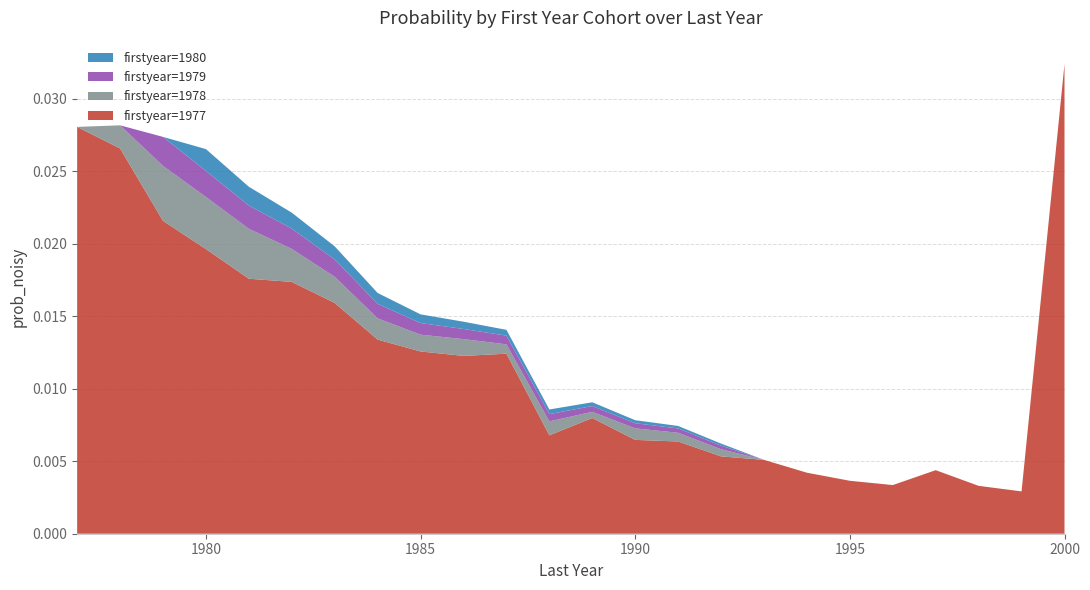

At which category is the sum across all series the highest?

2000